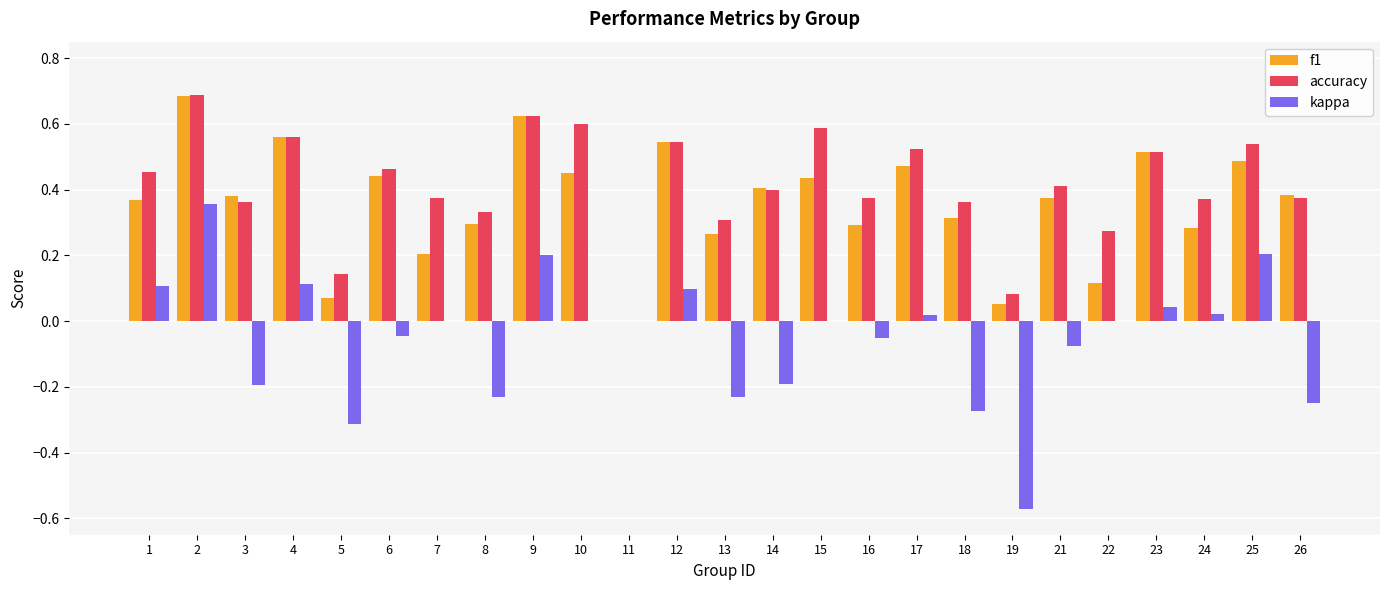

What is the sum of all f1 values?

9.0